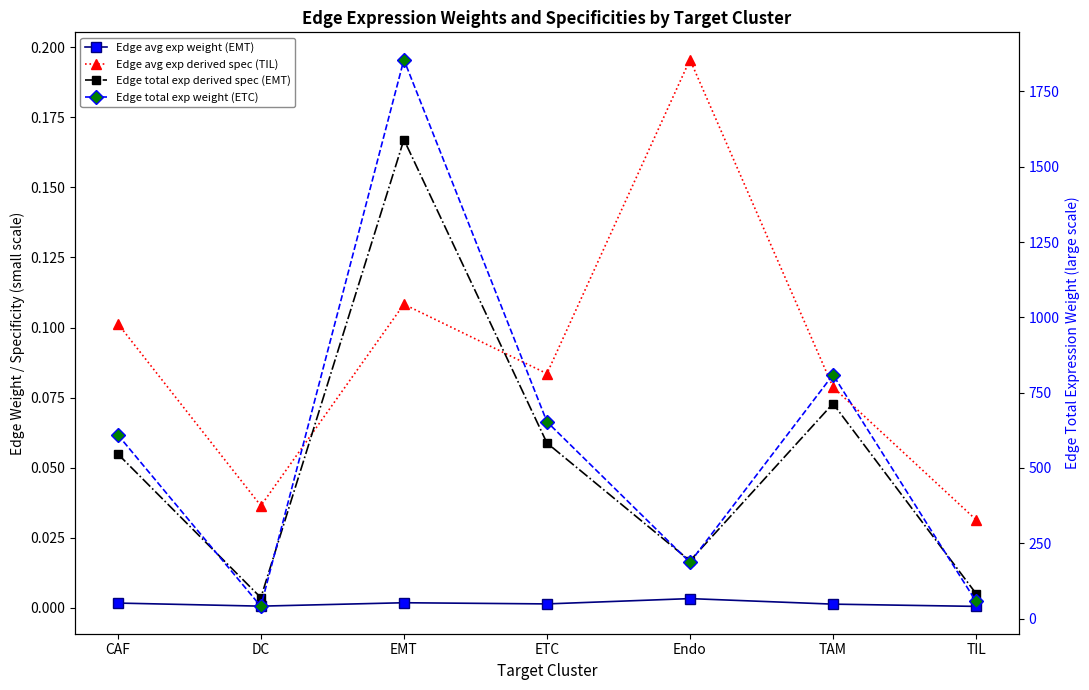

Is the value of Edge total exp derived spec (EMT) at TAM greater than the value of Edge avg exp derived spec (TIL) at CAF?

No